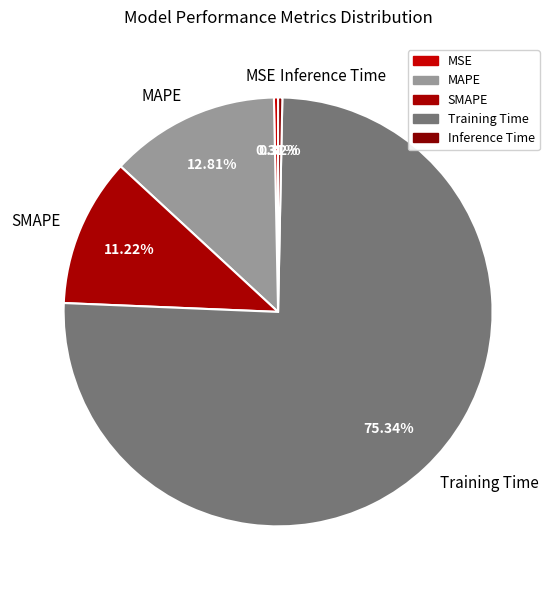

Which has a higher value, Inference Time or Training Time?

Training Time